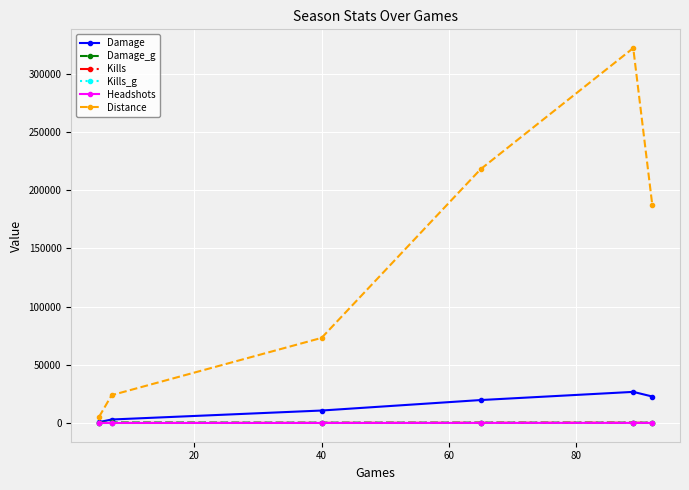

Which series has the widest spread of values?

Distance